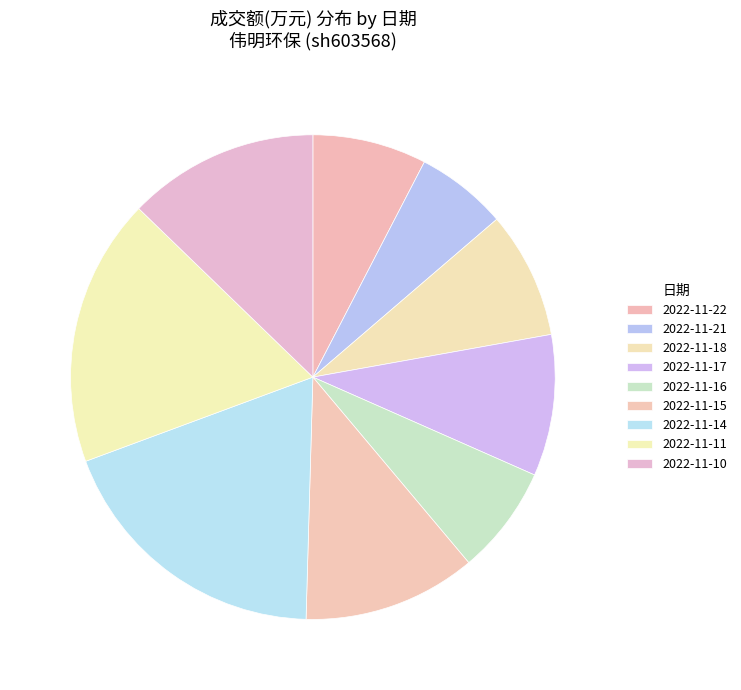

Is there a majority slice in this chart?

No